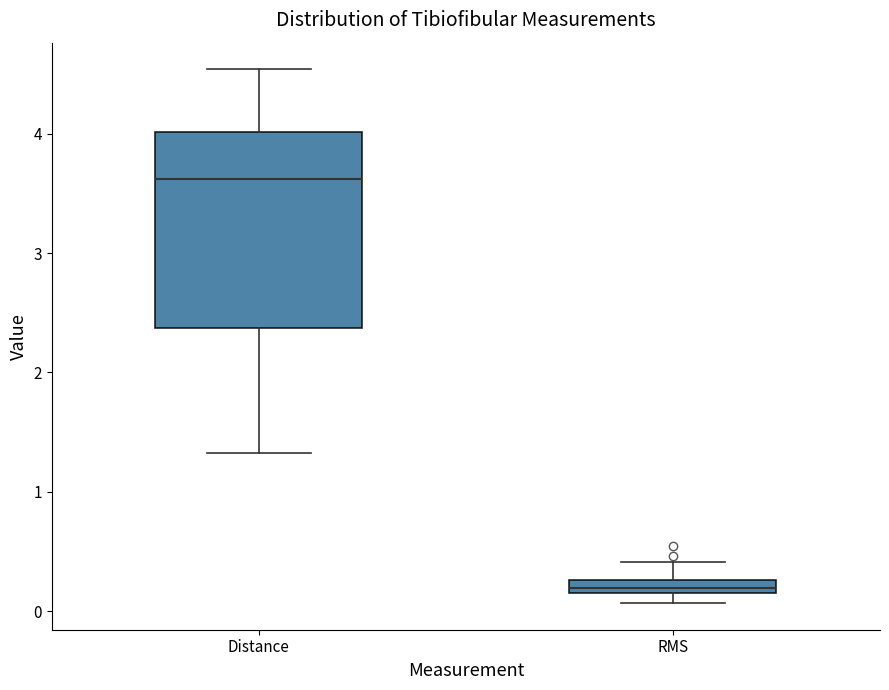

Which box is the tallest, from its lower edge to its upper edge?

Distance